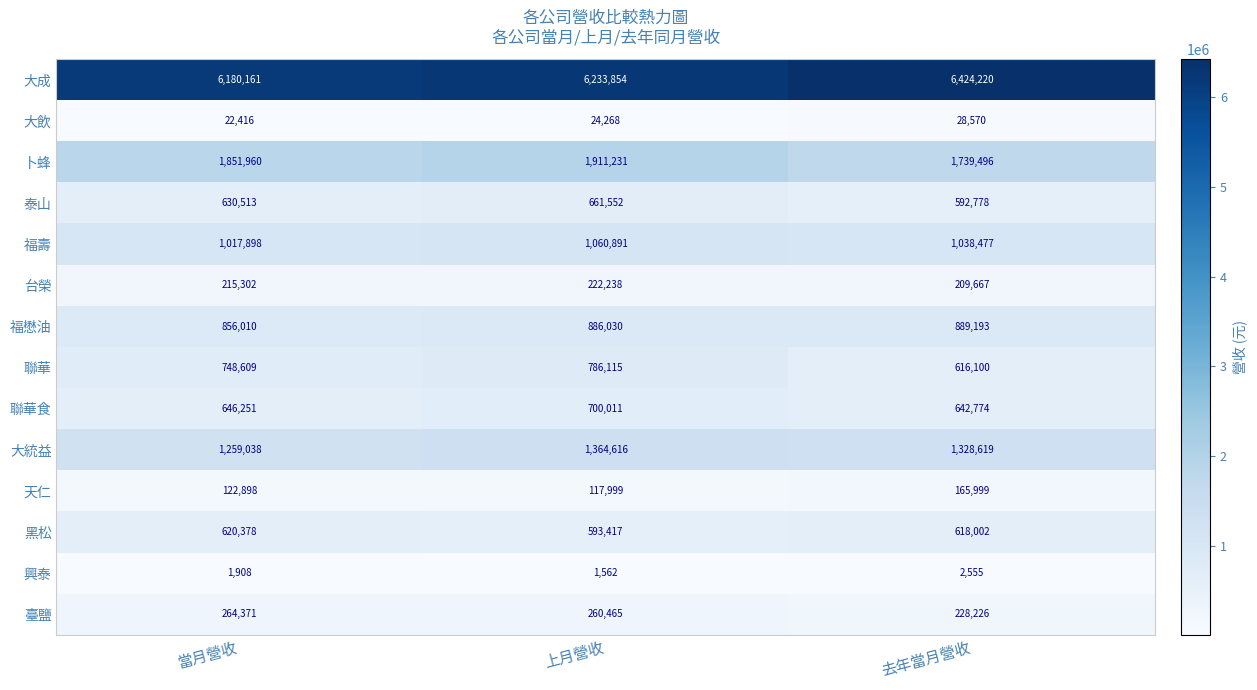

The 天仁 series shows 122898 at 當月營收. True or false?

True